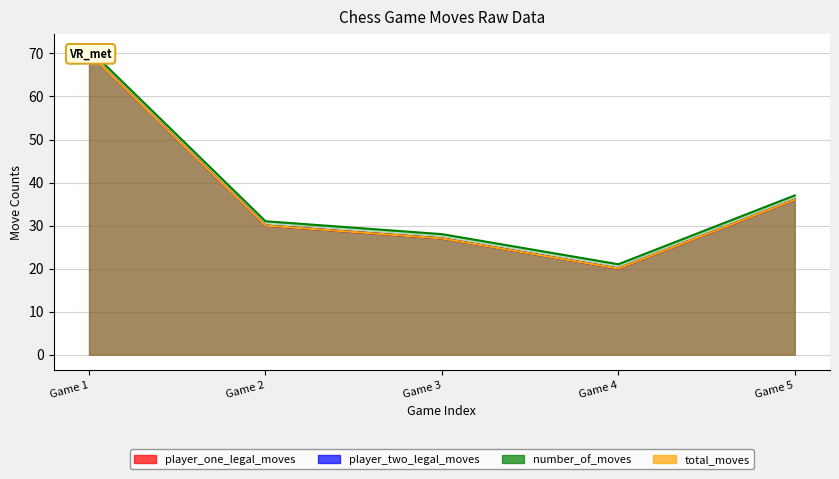

What is the average value of the player_one_legal_moves series?

37